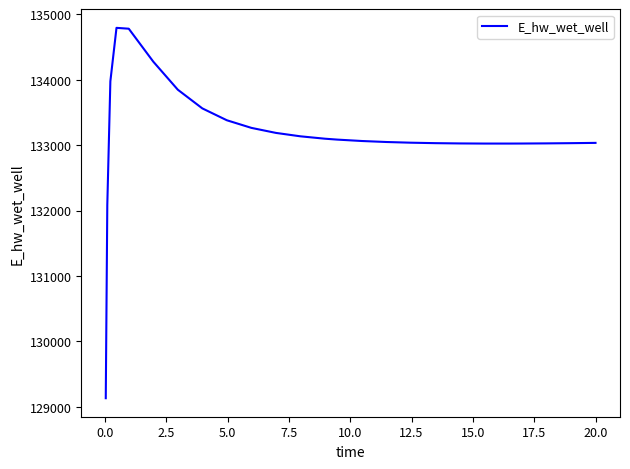

What is the greatest value displayed?

134795.5